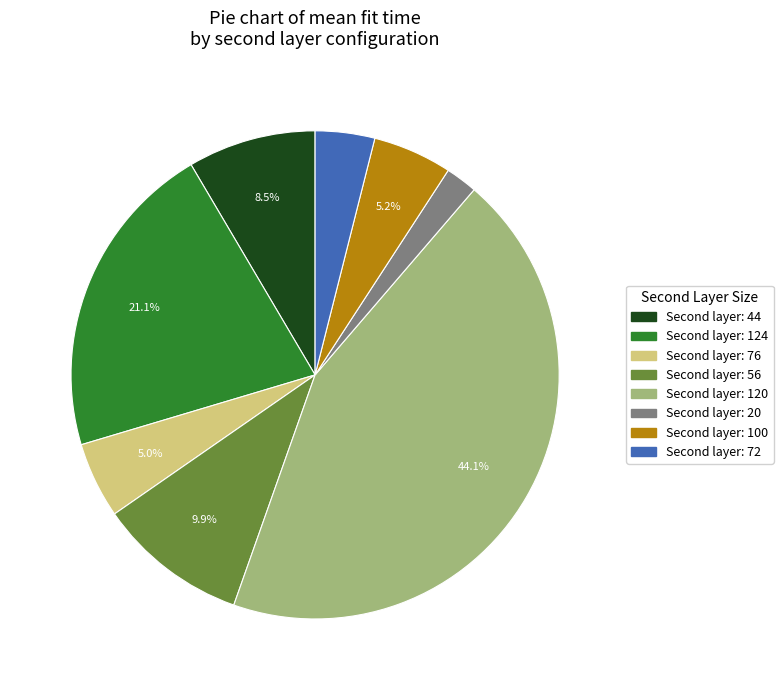

Is there any slice that represents more than half of the pie?

No